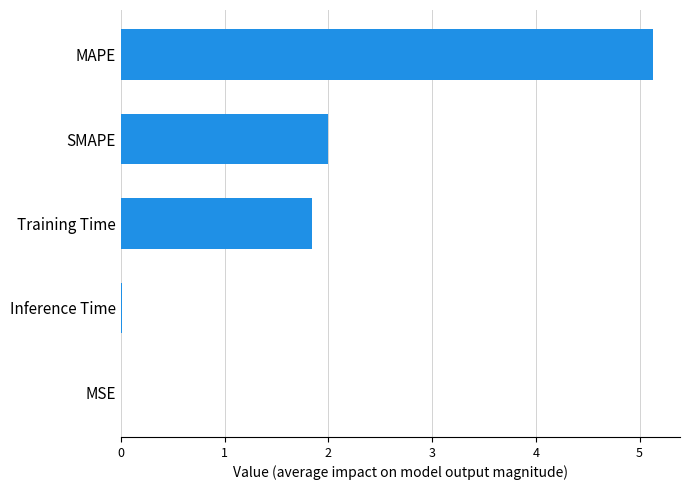

Read the value at Training Time.

1.8